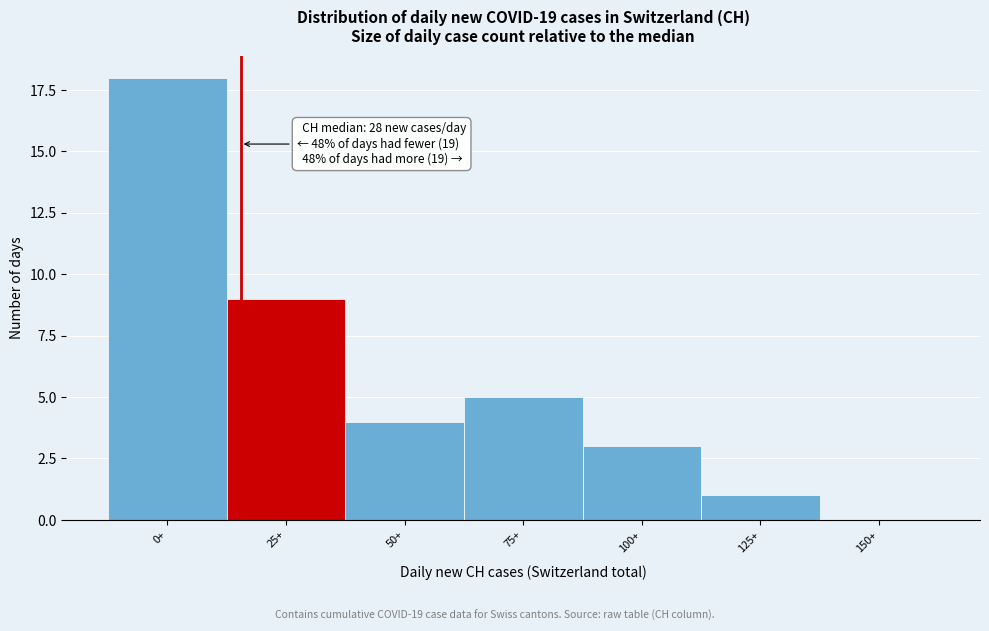

Reading right to left, transcribe all the data shown in this chart.

150+=0	125+=1	100+=3	75+=5	50+=4	25+=9	0+=18